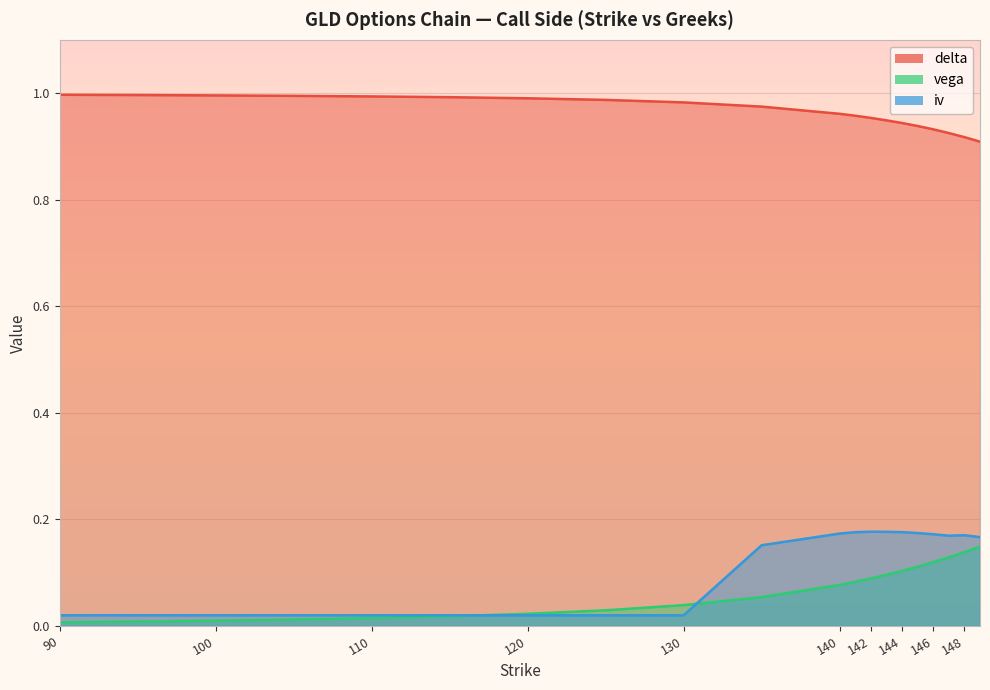

Rank the series at 140 from highest to lowest value.

delta, iv, vega